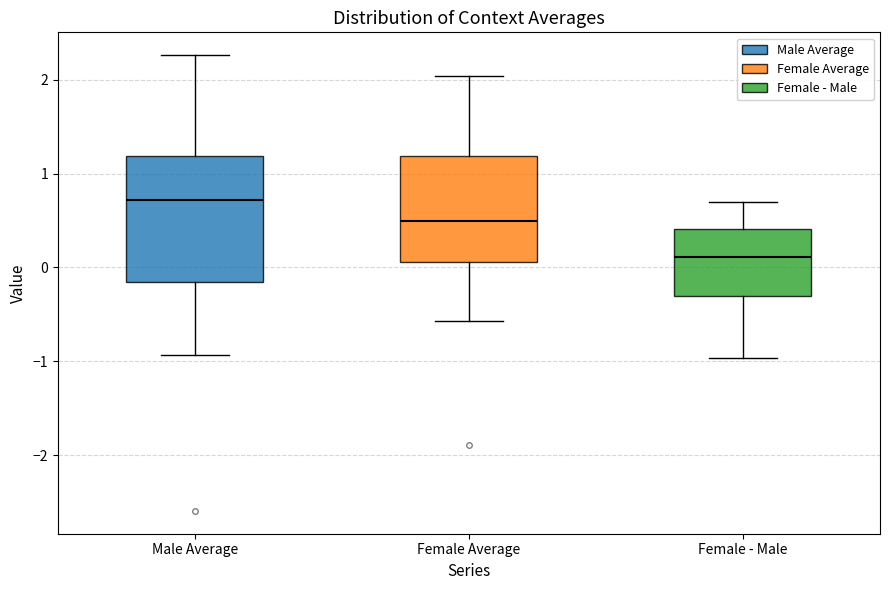

Reading left to right, transcribe this box plot: for each box, give where its median line is, the range the box spans, and where its two whiskers end, as read against the y-axis. The values are not printed on the chart, so give them approximately, as read against the axis.

Male Average: median 0.7, box -0.2 to 1.2, whiskers -0.9 to 2.3
Female Average: median 0.5, box 0.1 to 1.2, whiskers -0.6 to 2.0
Female - Male: median 0.1, box -0.3 to 0.4, whiskers -1.0 to 0.7